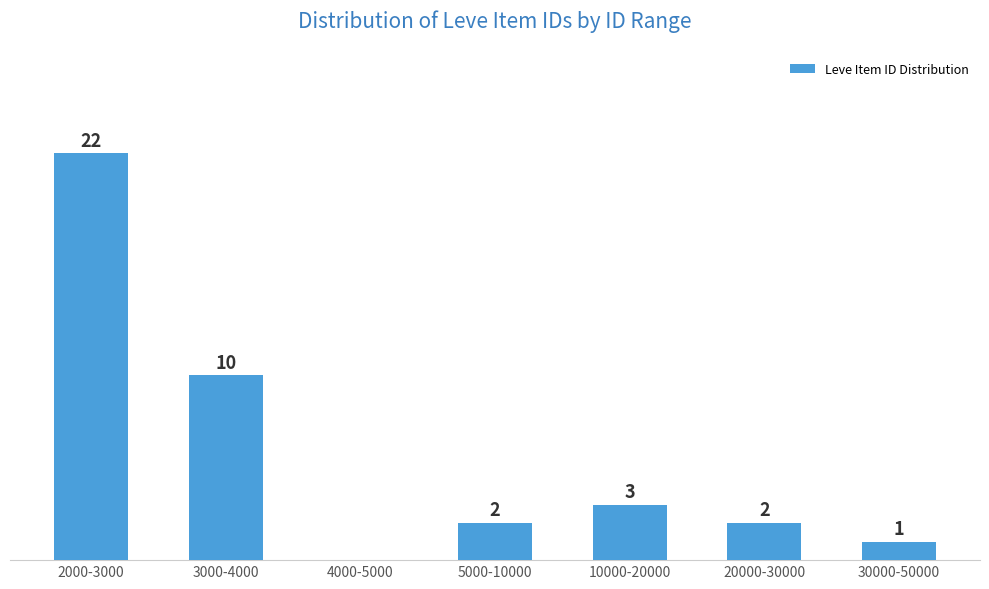

At which label is the value closest to 11?

3000-4000